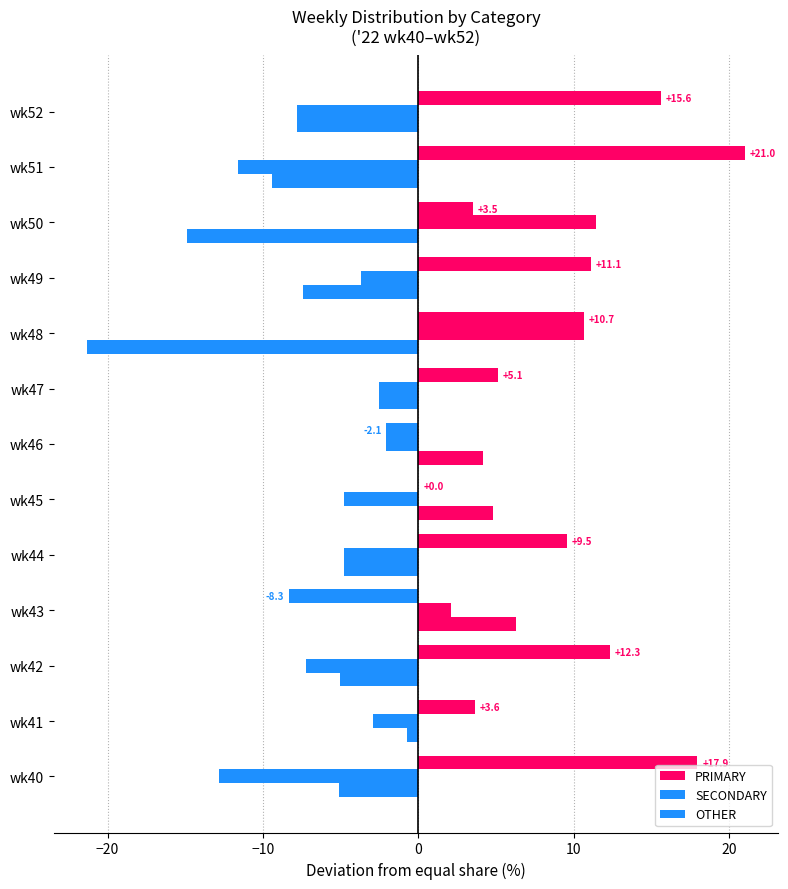

How many data points does each series have?

13